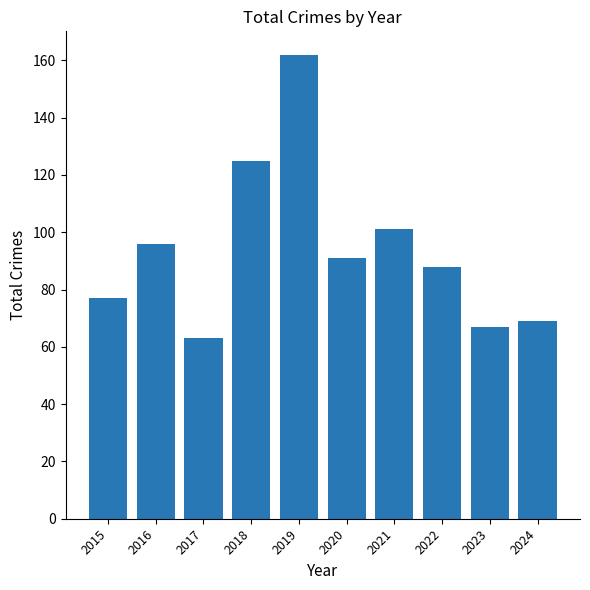

Where does the data first go above 91?

2016